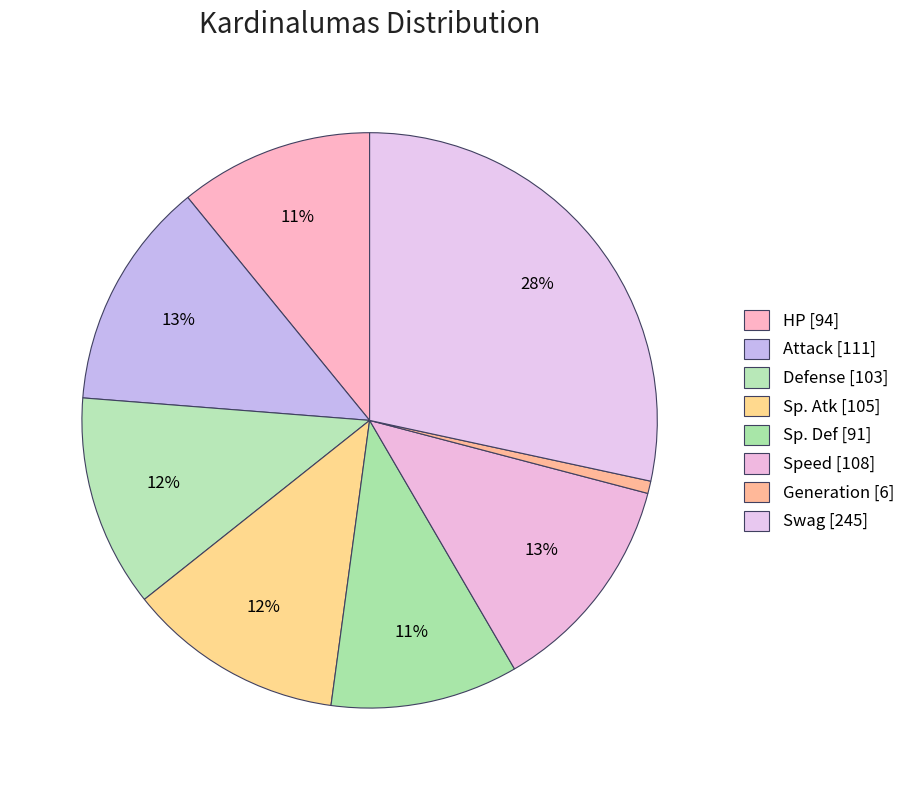

Count the number of slices in the pie.

8